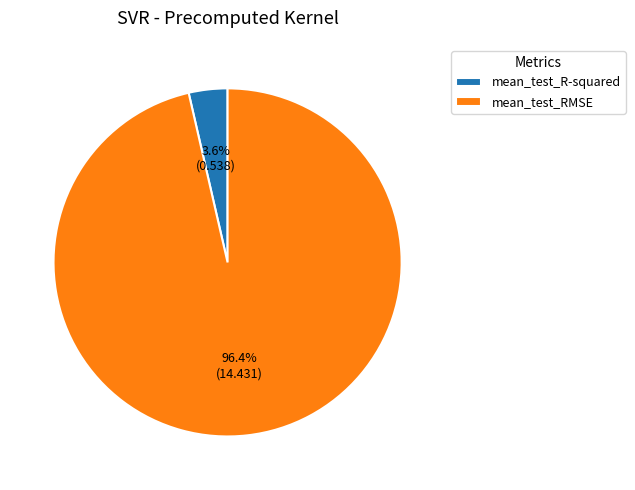

Which slice is the smallest?

mean_test_R-squared